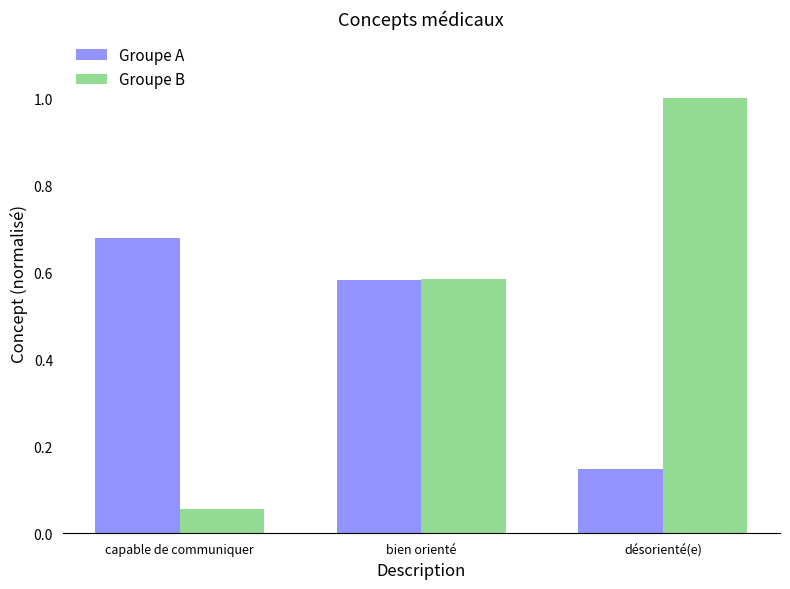

True or false: Groupe A has a value of 0.2 at désorienté(e).

False